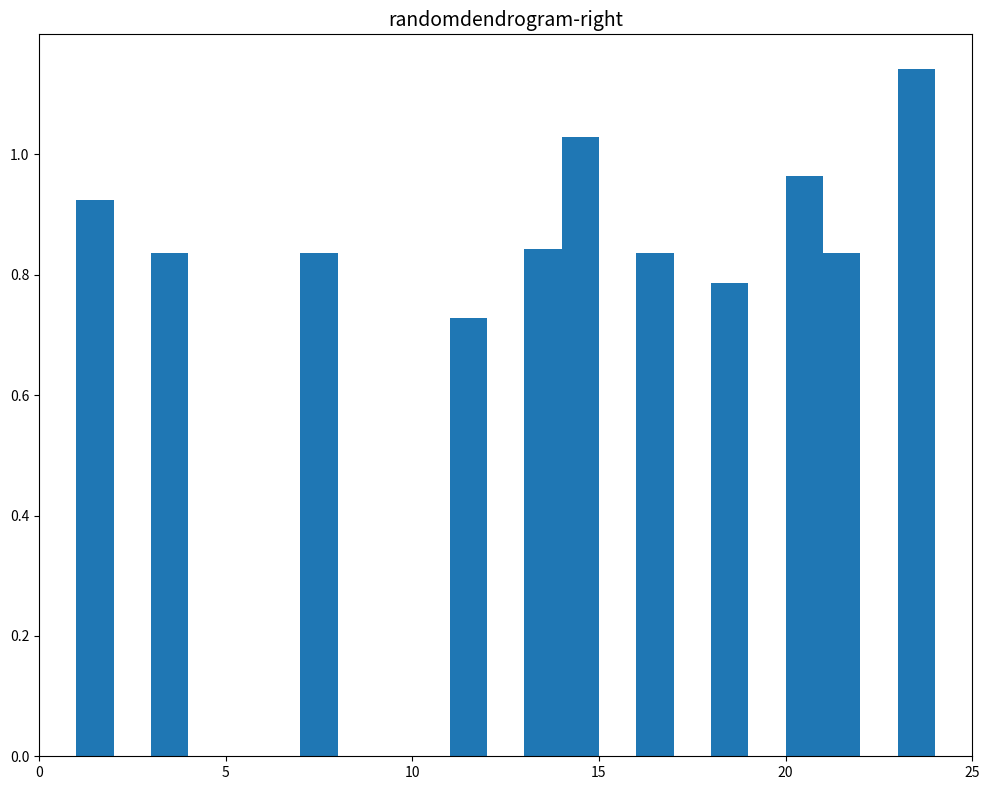

Around what value on the x-axis is the tallest bar? Give the approximate position of its centre, as read against the axis.

23.5